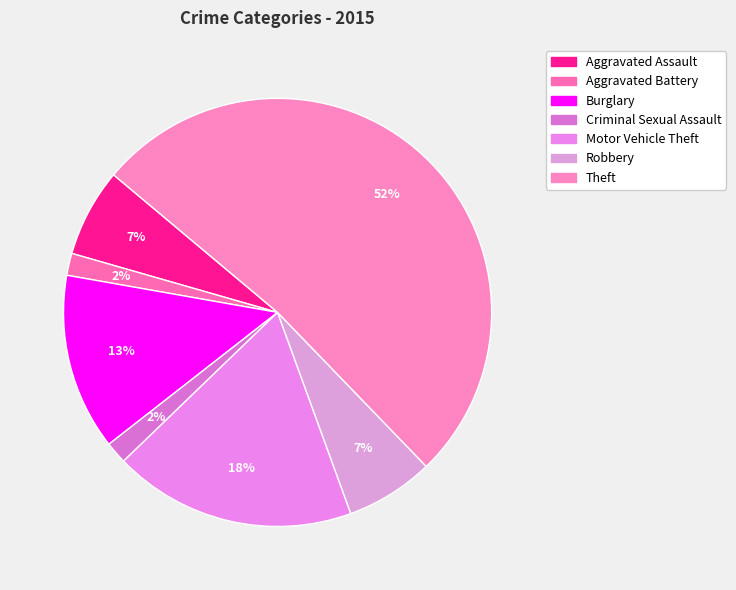

Combined, do Aggravated Battery and Motor Vehicle Theft account for over 50%?

No